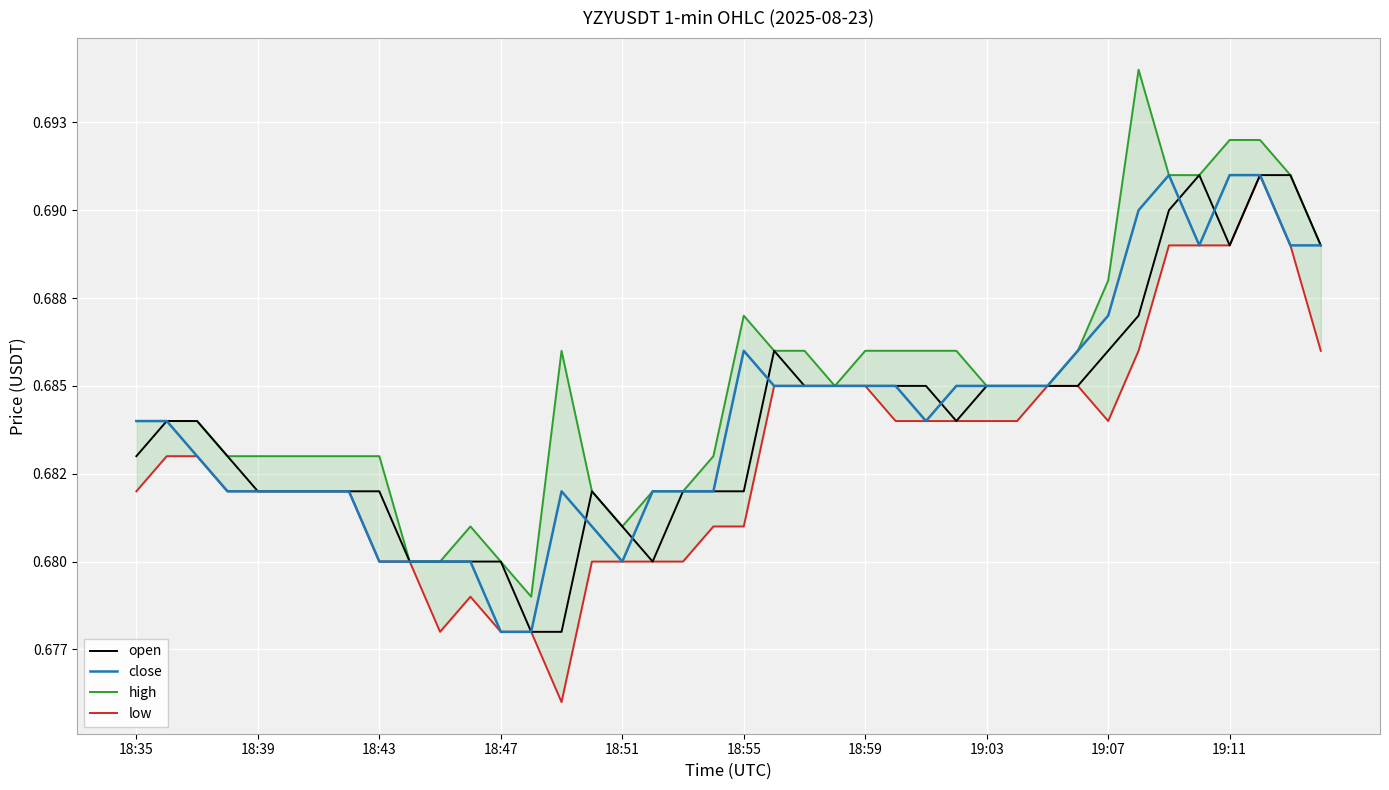

Is the value of open at 19:07 greater than the value of close at 19:07?

No